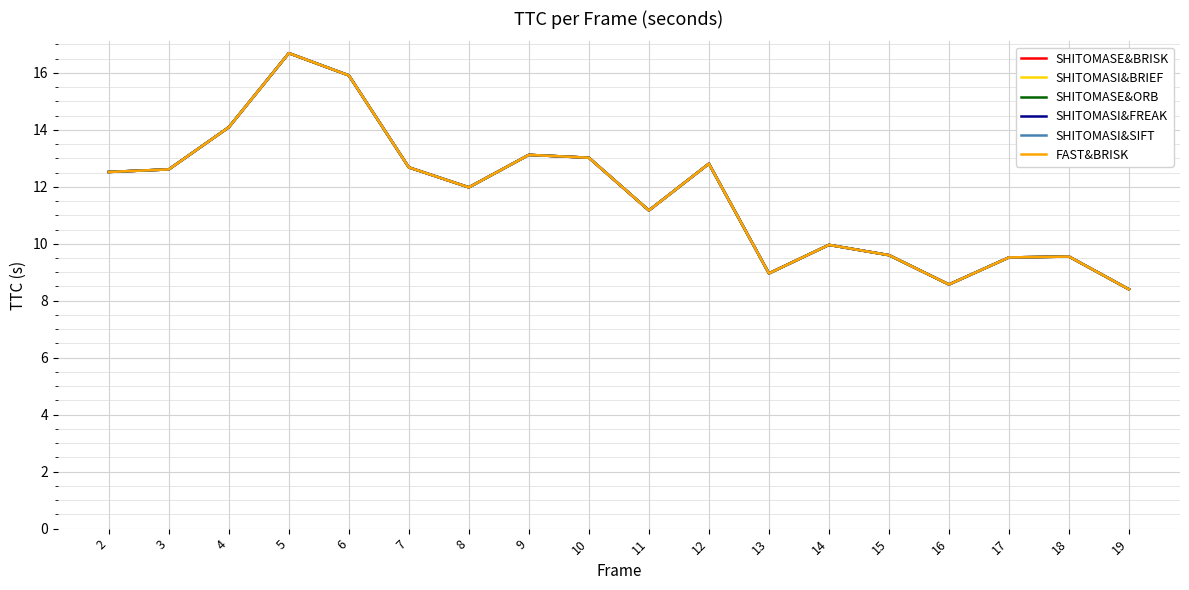

Between 4 and 14, which series saw the biggest shift?

SHITOMASE&BRISK